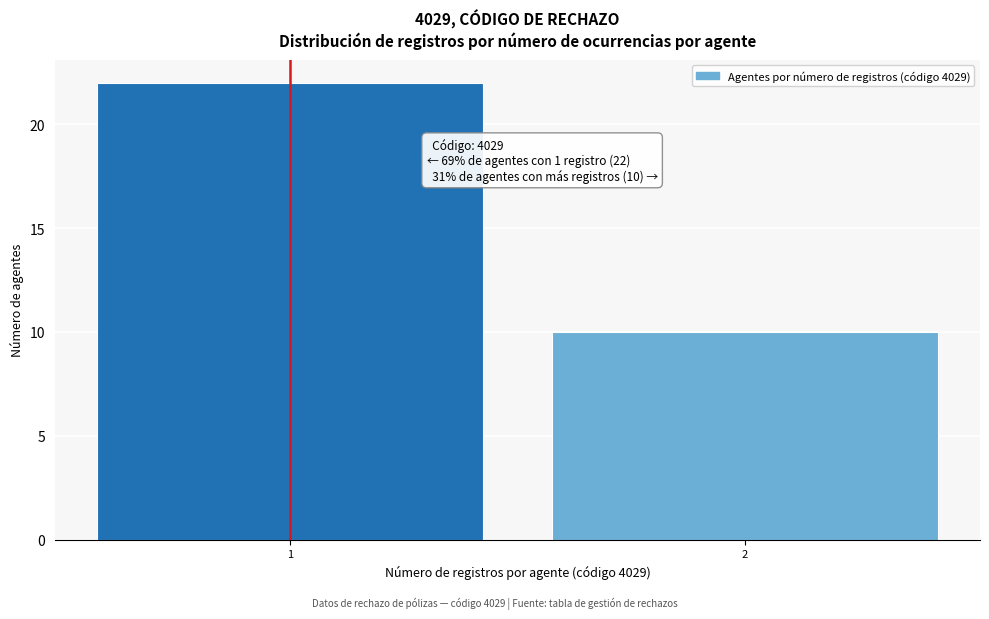

Reading left to right, list all the values displayed in this chart.

1=22	2=10